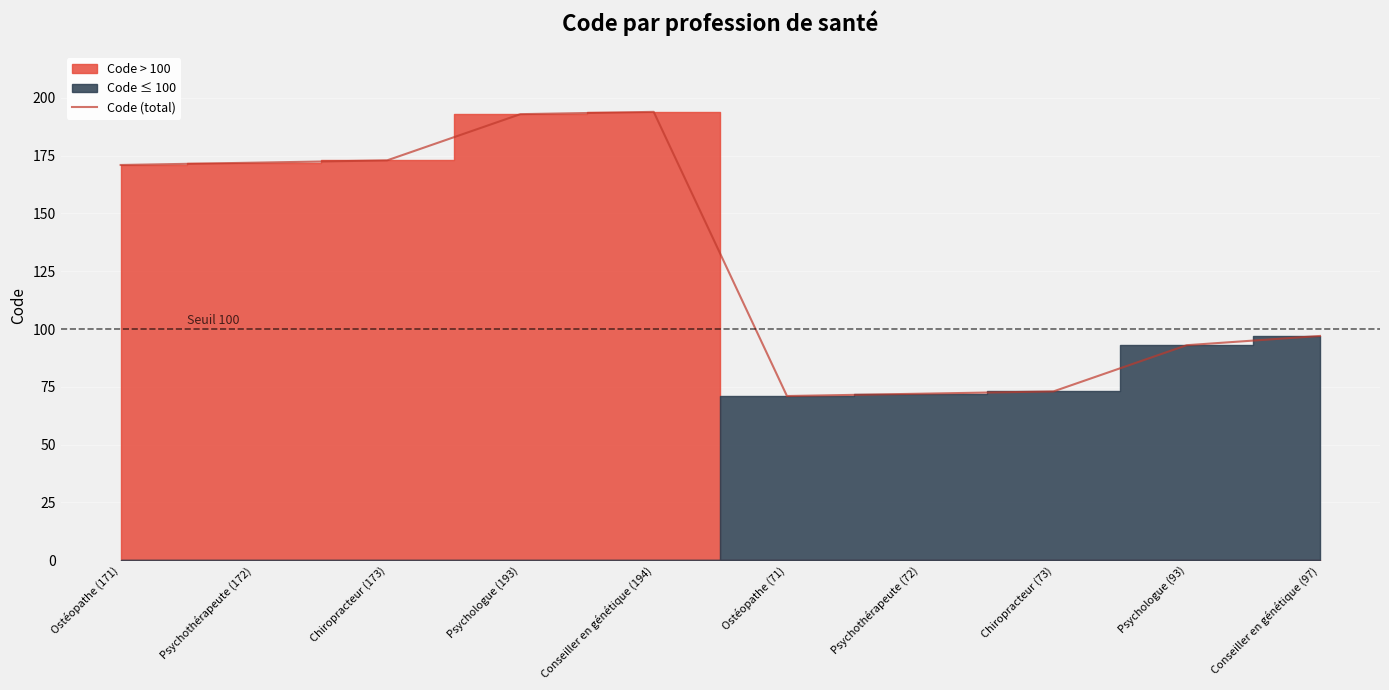

How many interior local valleys (lower than both neighbors) does the data have?

1